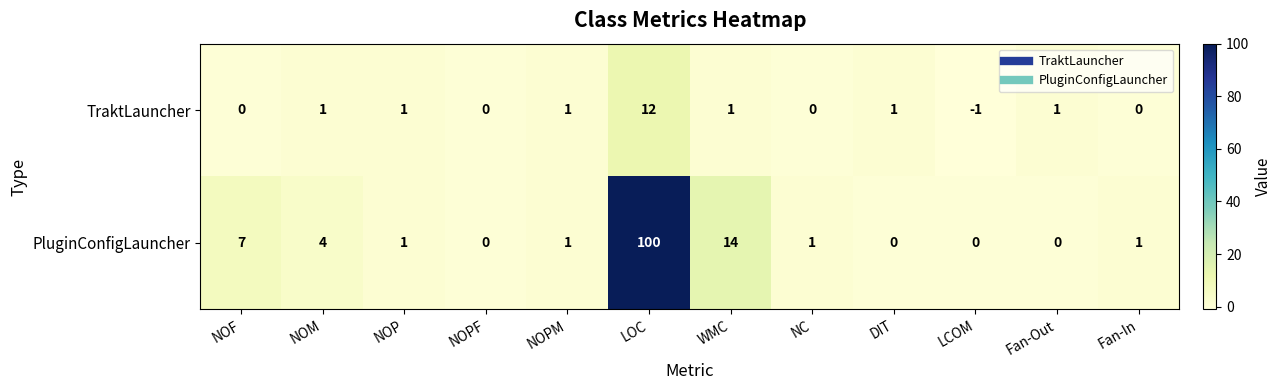

The PluginConfigLauncher series shows 5 at NOF. True or false?

False